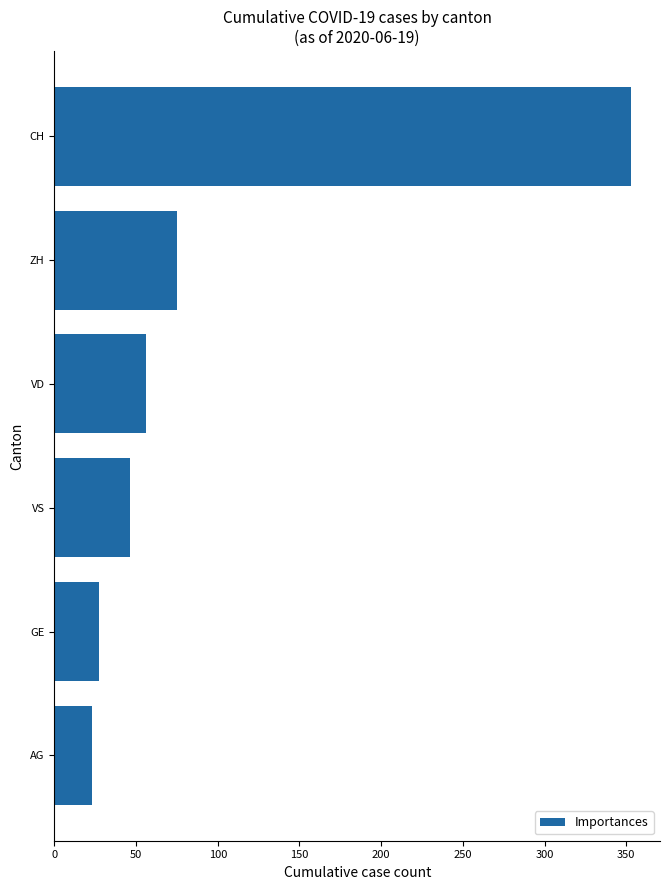

The chart shows a value of 56 at VD. True or false?

True